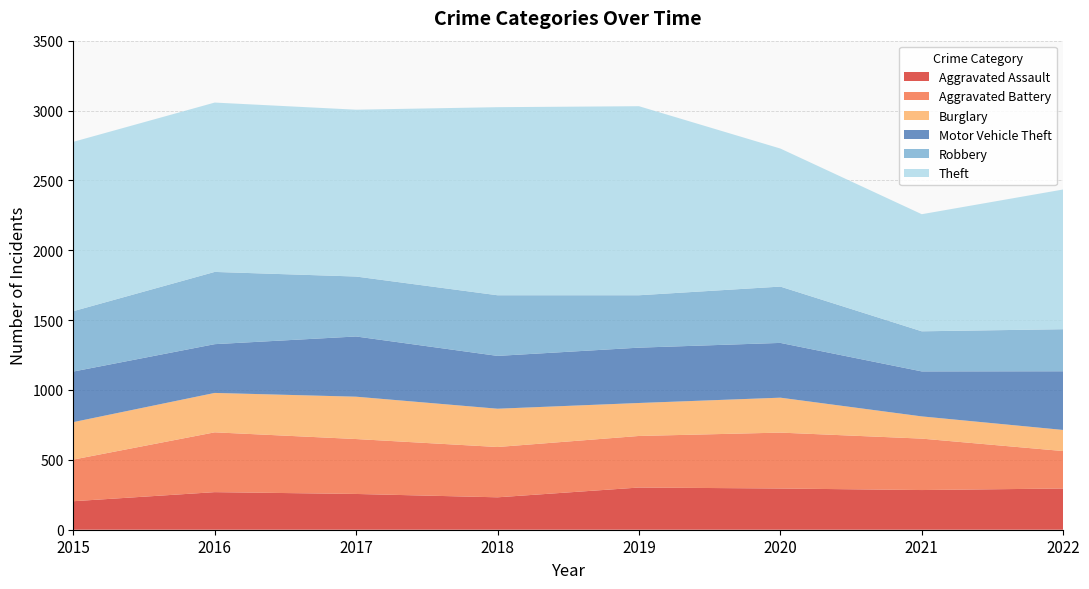

Reading left to right, extract all data points from this chart.

Aggravated Assault: 204	269	256	232	302	295	284	295
Aggravated Battery: 298	428	393	360	369	400	368	268
Burglary: 268	282	303	274	236	250	159	151
Motor Vehicle Theft: 362	349	431	378	396	392	322	420
Robbery: 432	517	429	434	375	403	287	301
Theft: 1212	1212	1194	1346	1353	988	838	1000